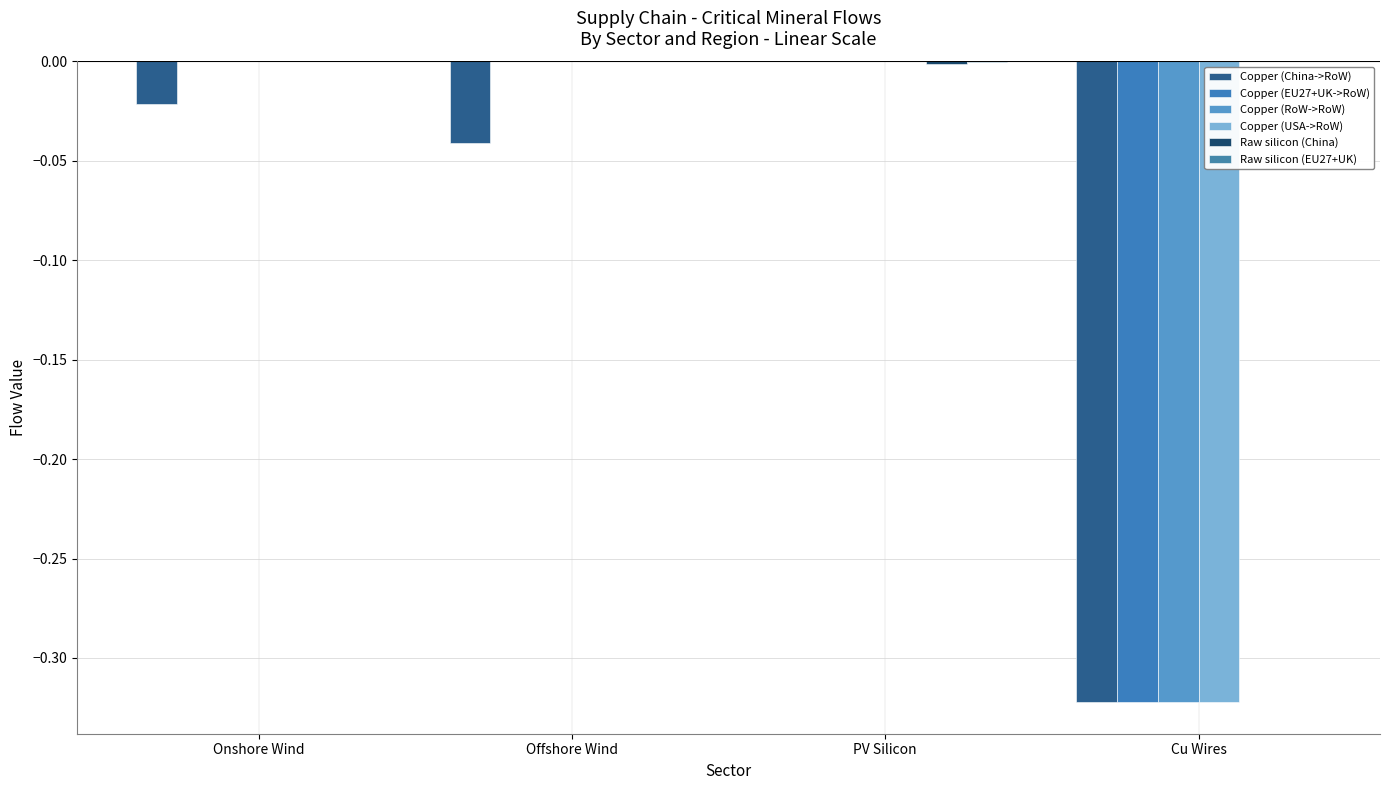

Where is Copper (China->RoW) nearest to the value 0?

PV Silicon